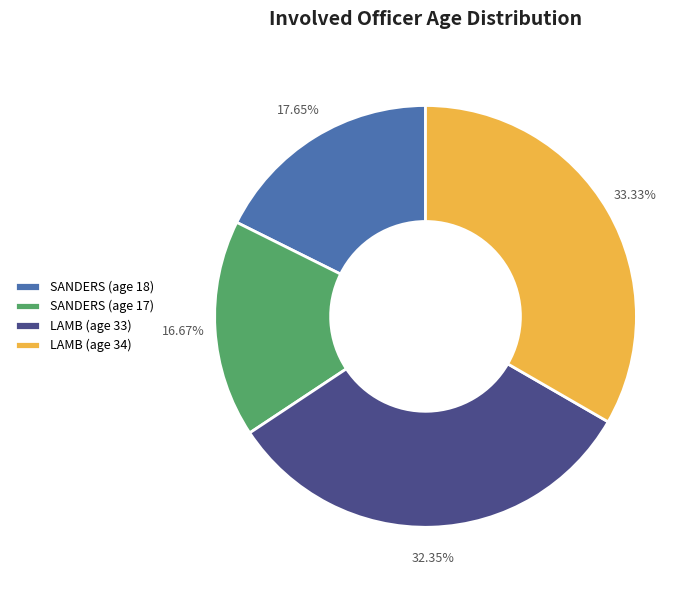

What is the ratio of the value at SANDERS (age 18) to the value at LAMB (age 34)?

0.5